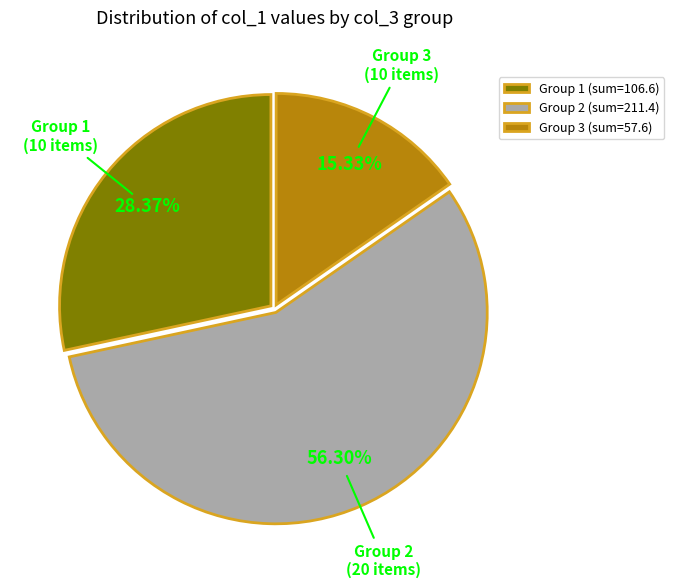

Do Group 3 and Group 1 together represent more than half of the pie?

No